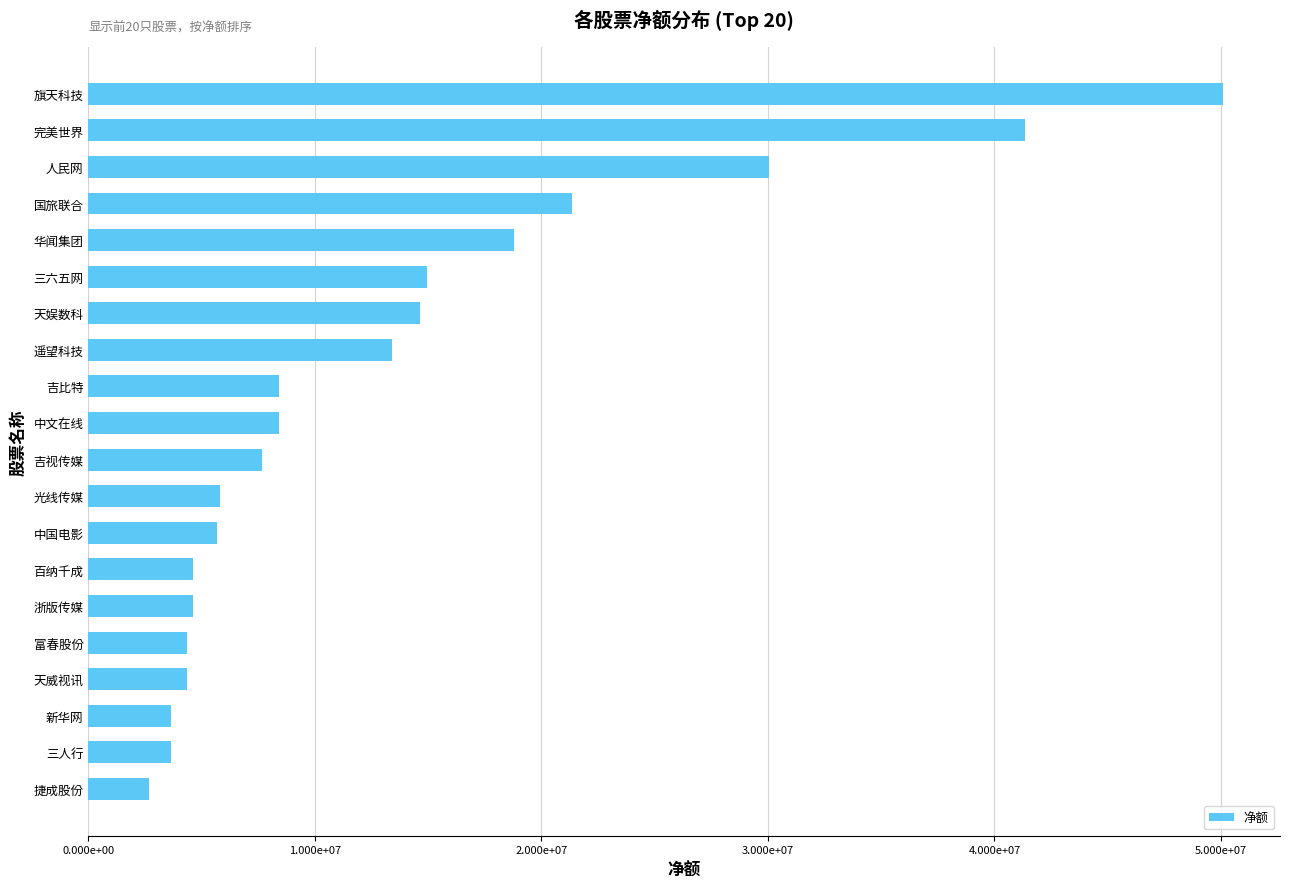

Does the chart contain any negative values?

No